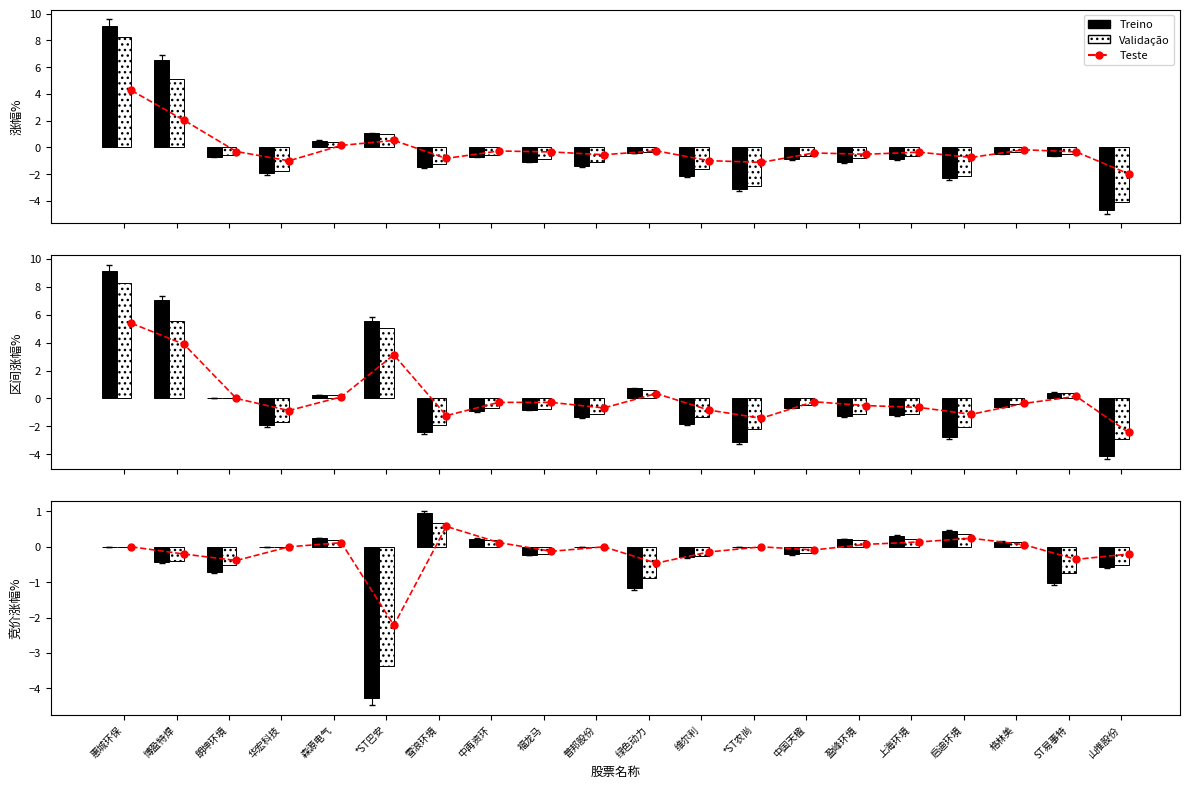

Is it true that Validação equals -0.3 at 朗坤环境?

False